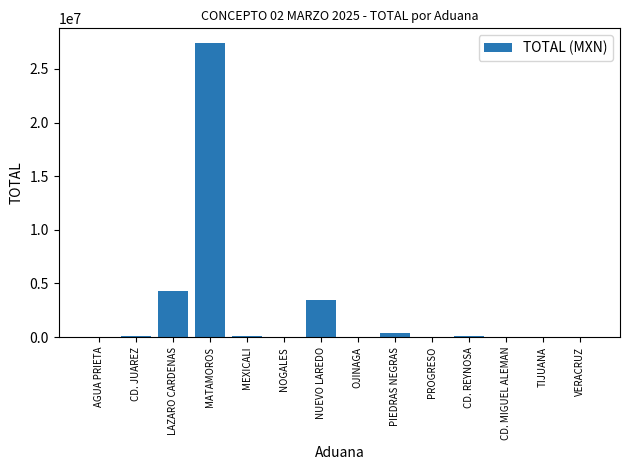

At which label is the value closest to 13704167?

LAZARO CARDENAS